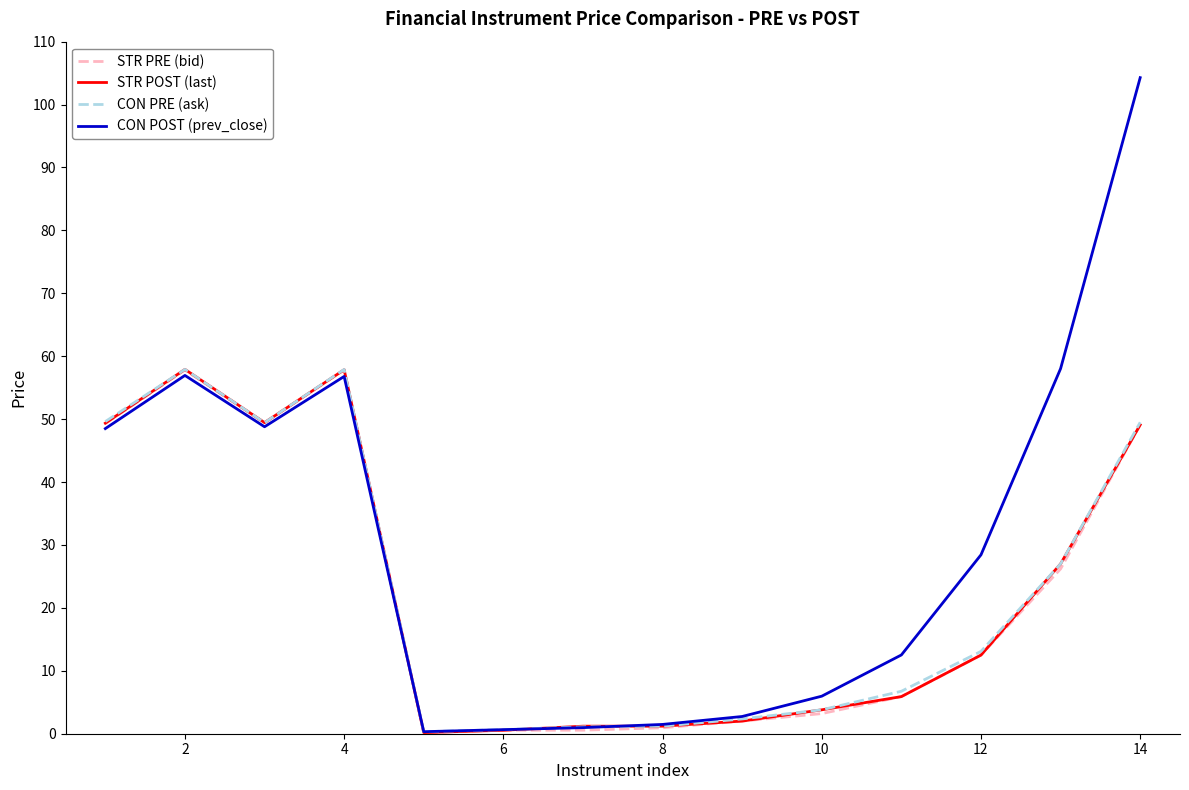

What is the greatest value displayed?

104.3